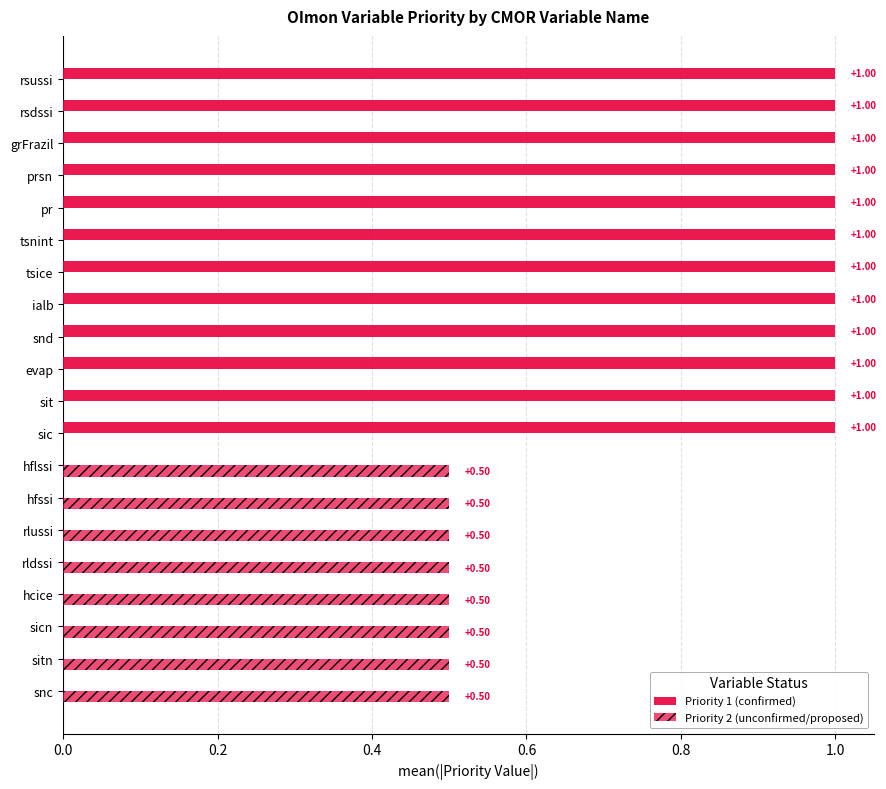

How many distinct data groups are displayed?

2